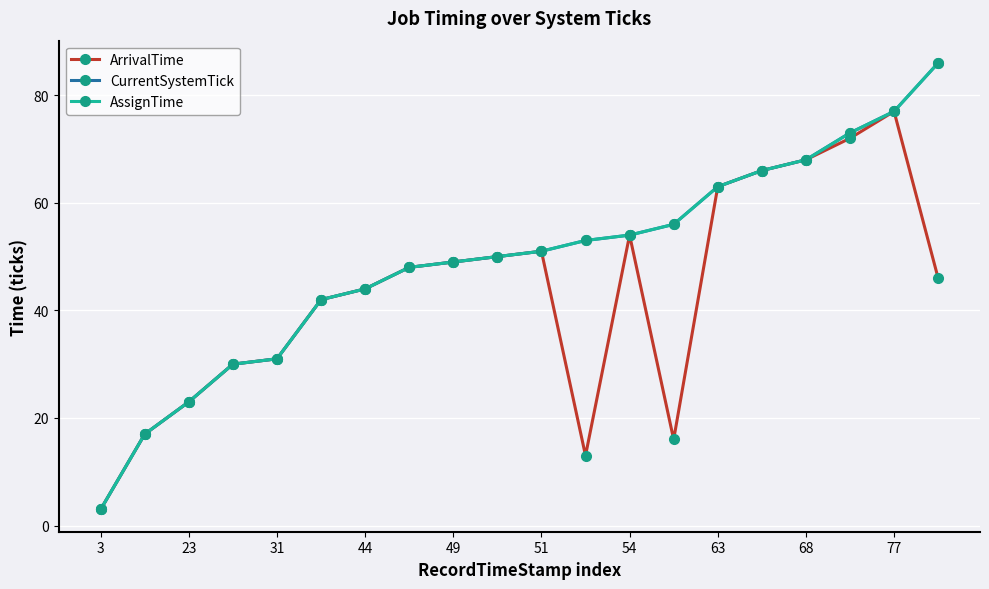

At which label does ArrivalTime reach its peak?

77